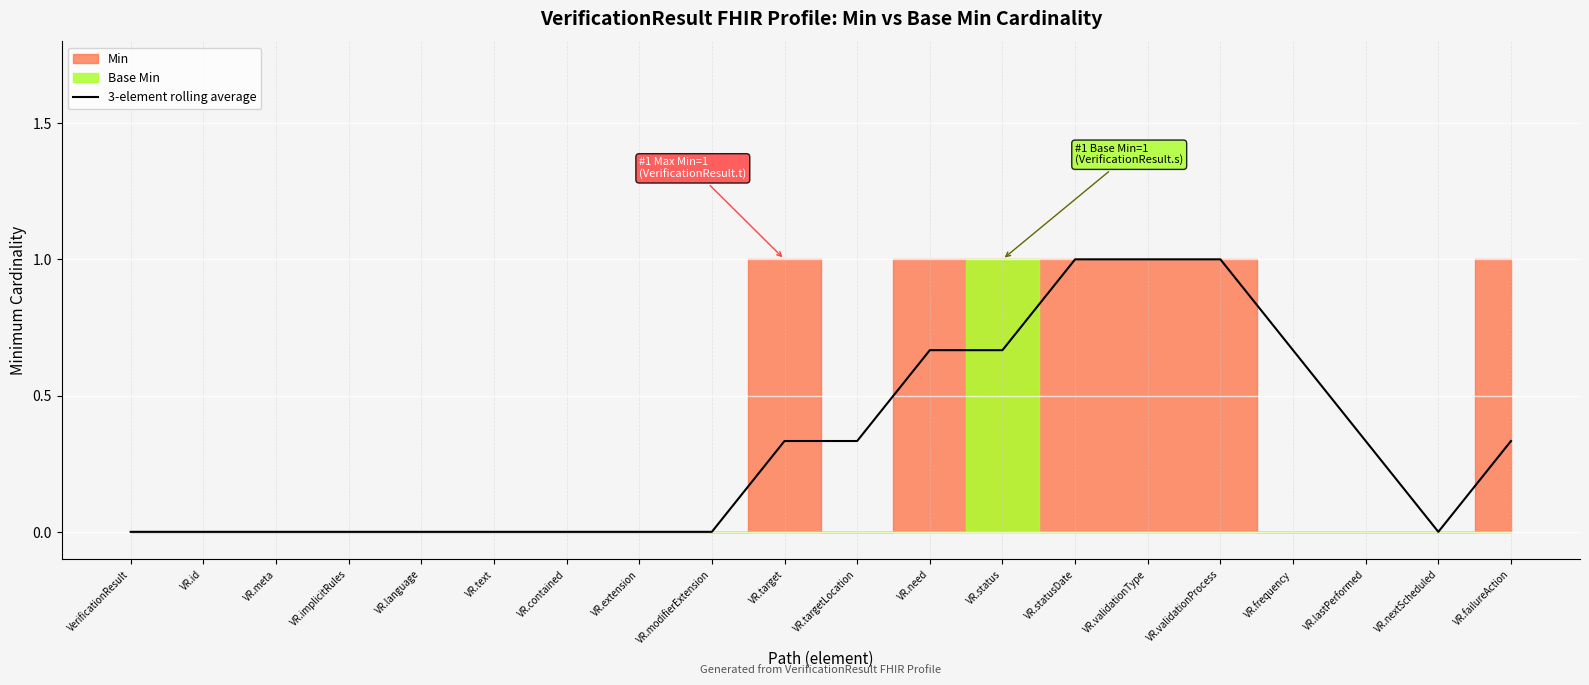

Is it true that 3-element rolling average equals 0.0 at VerificationResult?

True